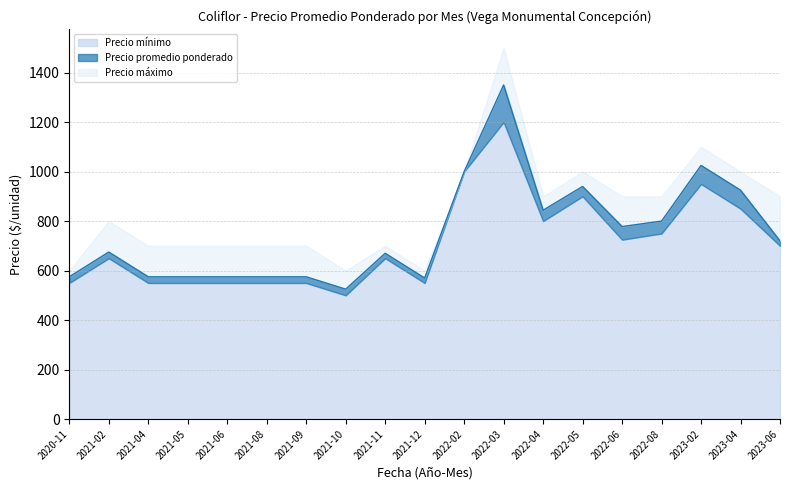

How many interior local valleys does the Precio promedio ponderado series have?

4